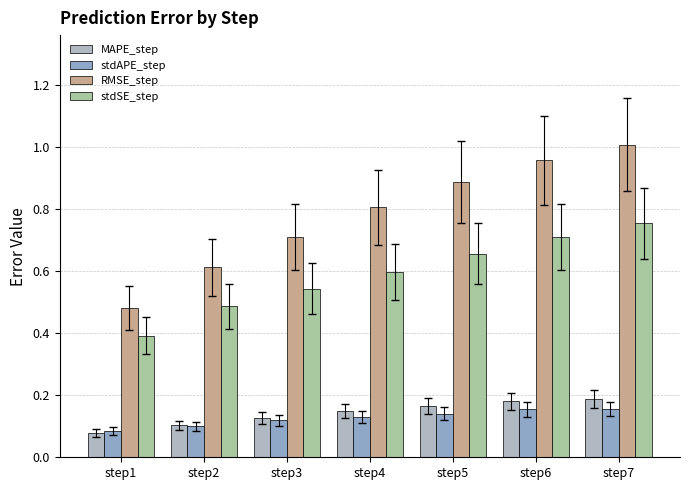

At which category does the chart reach its minimum across all series?

step1